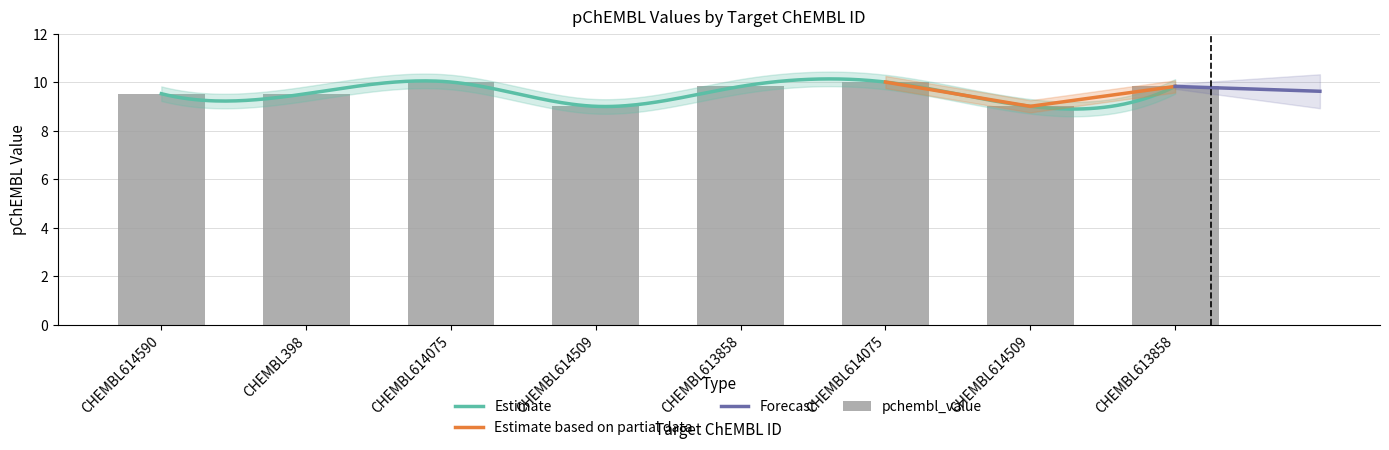

How many bars are there in total?

8